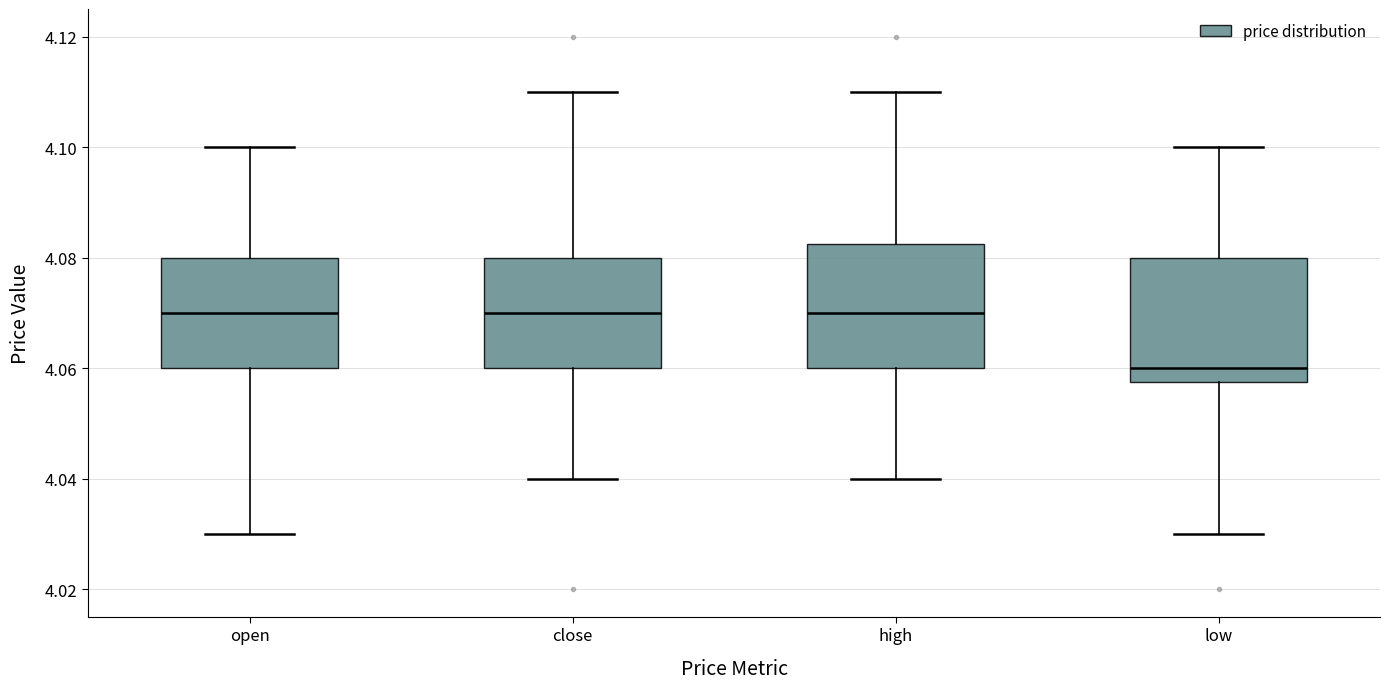

Reading left to right, read every box against the y-axis: the position of its median line, the range the box covers, and the ends of its whiskers. The values are not printed on the chart, so give them approximately, as read against the axis.

open: median 4.070, box 4.060 to 4.080, whiskers 4.030 to 4.100
close: median 4.070, box 4.060 to 4.080, whiskers 4.040 to 4.110
high: median 4.070, box 4.060 to 4.082, whiskers 4.040 to 4.110
low: median 4.060, box 4.058 to 4.080, whiskers 4.030 to 4.100